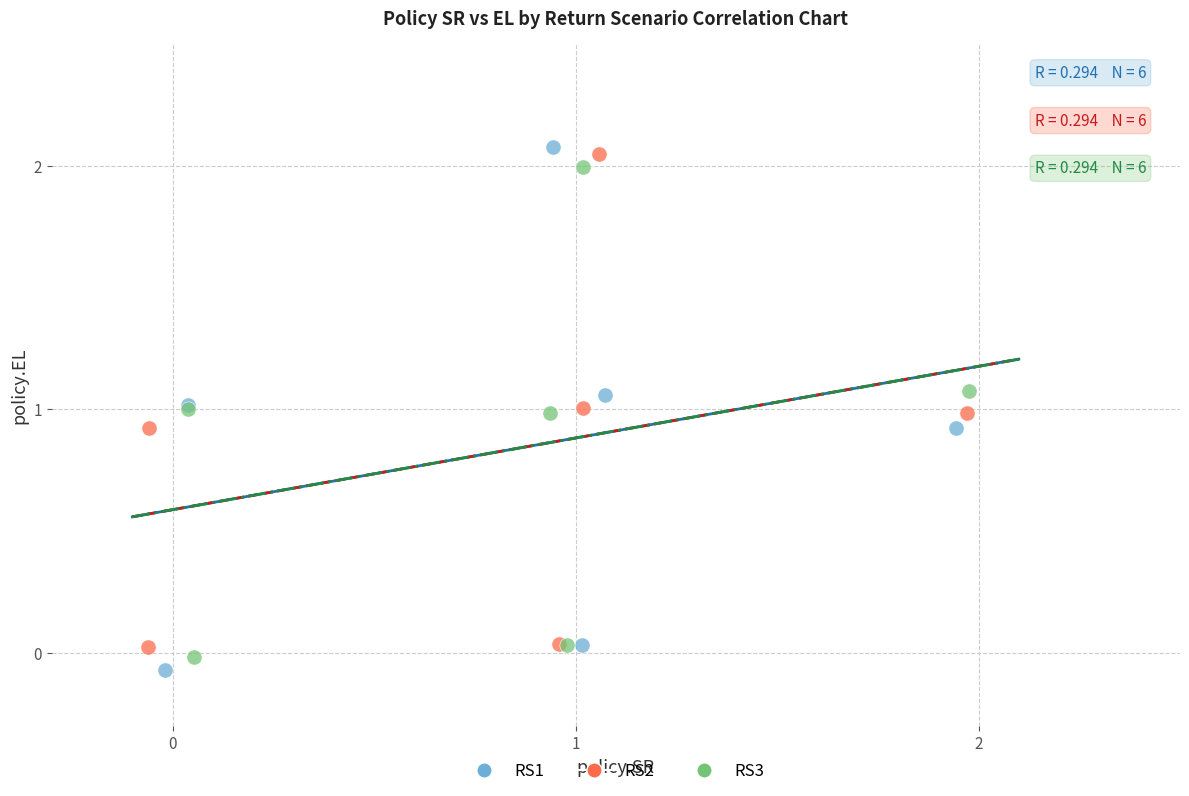

What are all the series names shown in the legend?

RS1, RS2, RS3